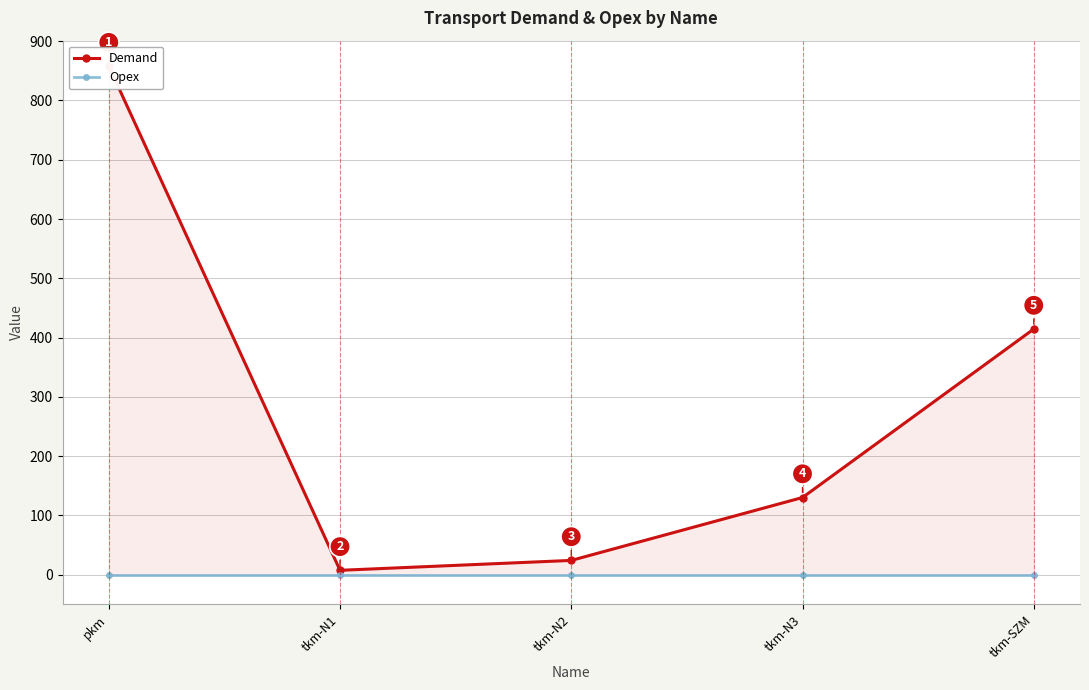

How many data points in Demand are above 130?

3